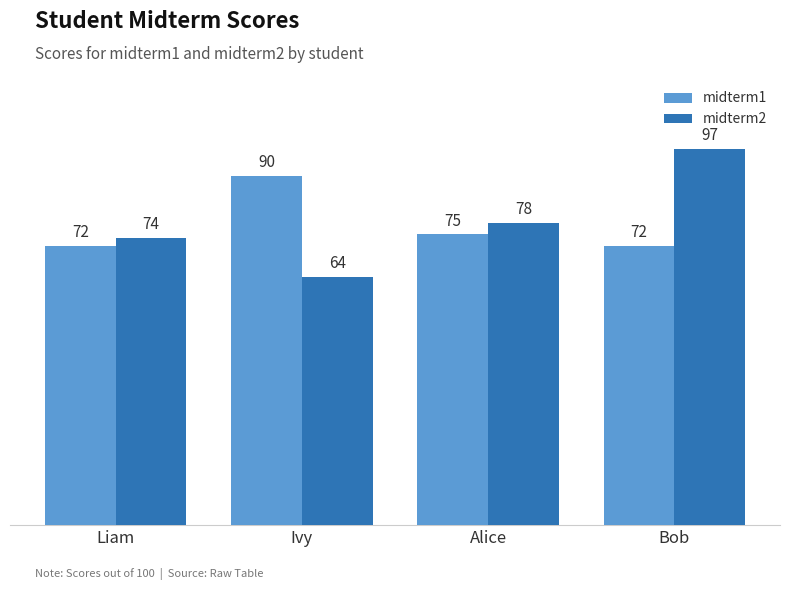

How many data points in midterm1 are less than 75?

2